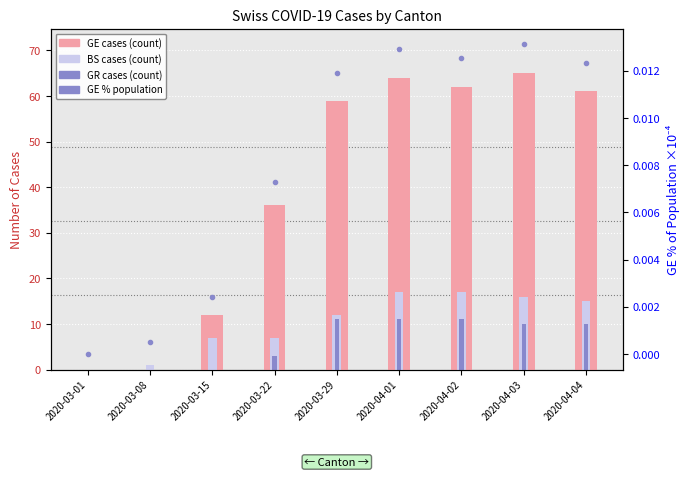

Reading left to right, extract all data points from this chart.

GE (cases): 0.0	0.0	12.0	36.0	59.0	64.0	62.0	65.0	61.0
BS (cases): 0.0	1.0	7.0	7.0	12.0	17.0	17.0	16.0	15.0
GR (cases): 0.0	0.0	0.0	3.0	11.0	11.0	11.0	10.0	10.0
GE % population: 0.0	0.0	0.0	0.0	0.0	0.0	0.0	0.0	0.0